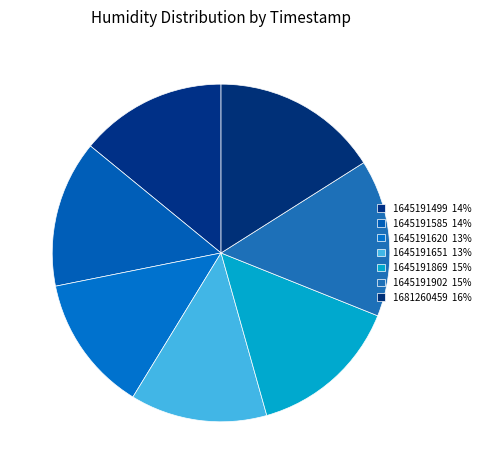

The 1681260459 slice represents 26% of the pie. True or false?

False